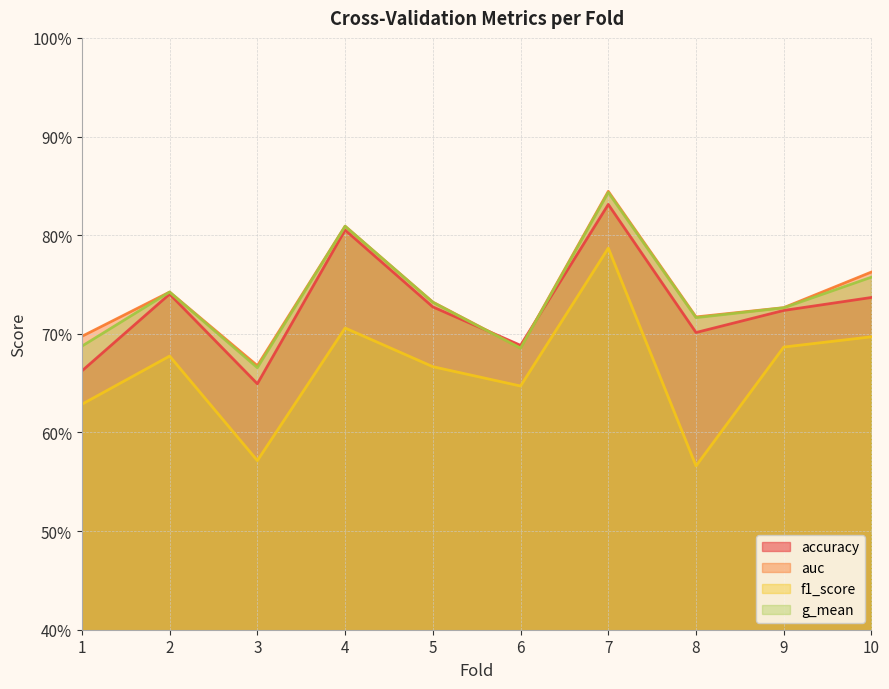

What is the value of the f1_score point at the 6th from the left?

0.6